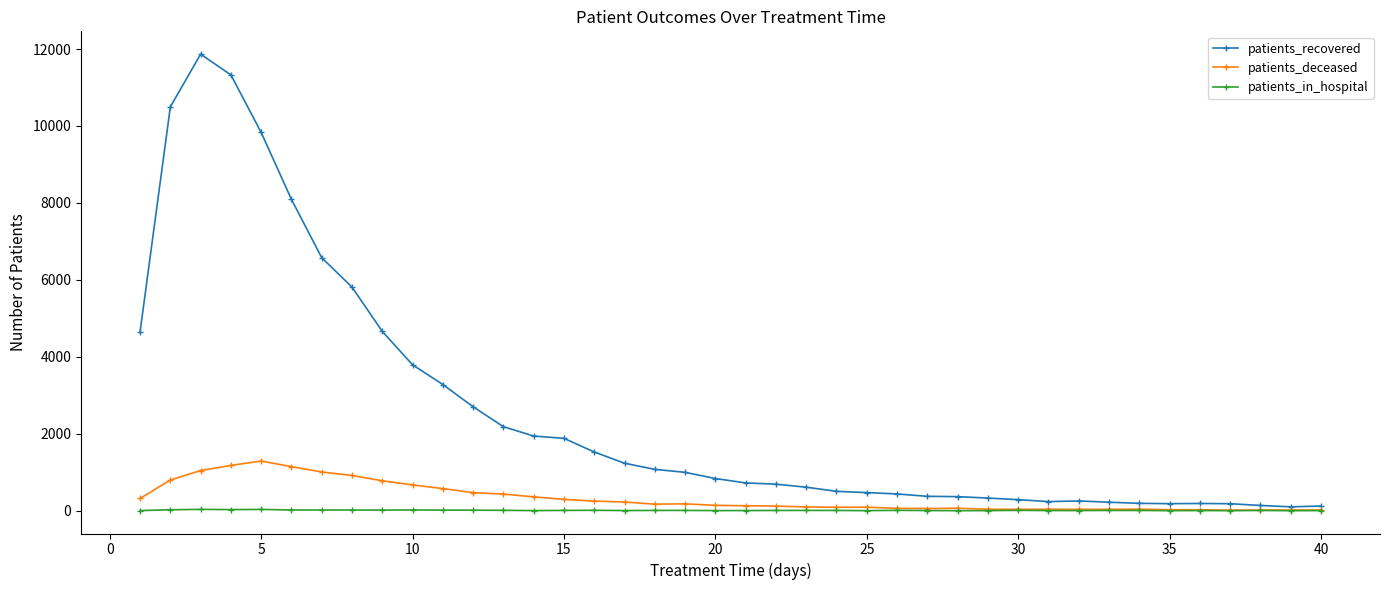

Which series has the largest total across all categories?

patients_recovered